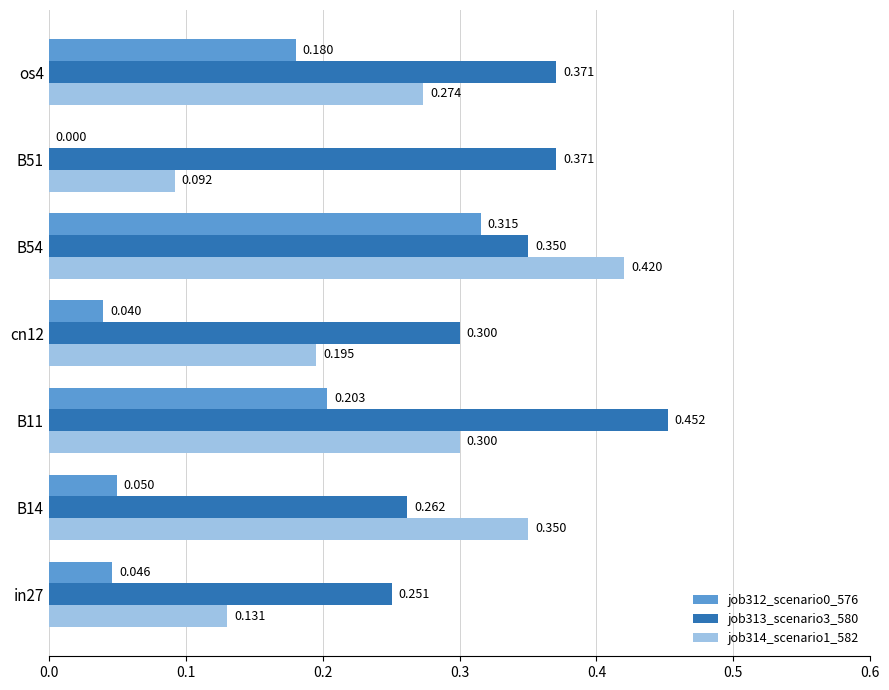

Is the value of job313_scenario3_580 at B54 greater than the value of job314_scenario1_582 at os4?

Yes